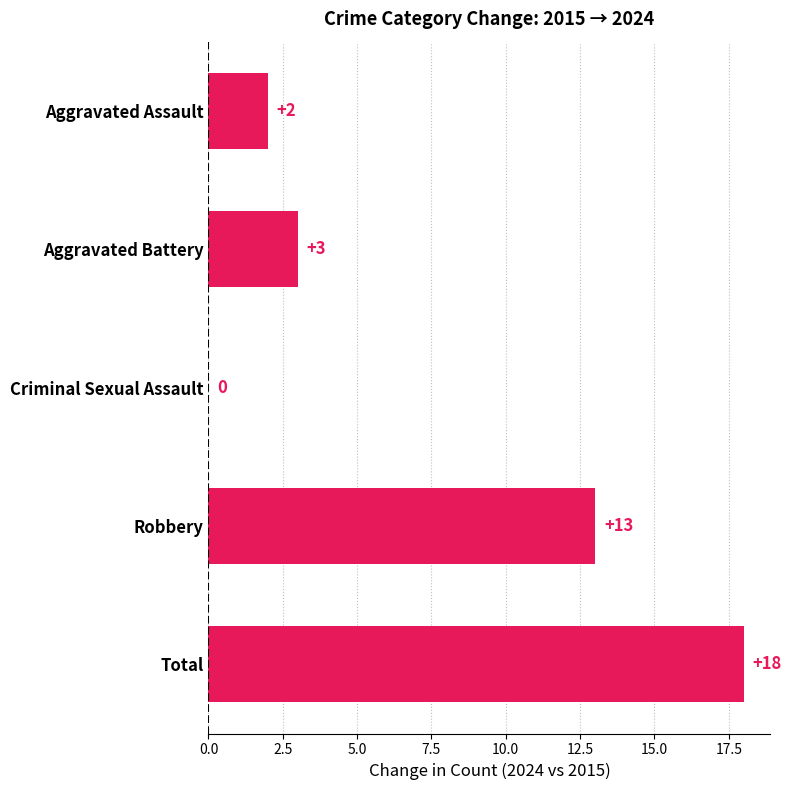

At which label is the value closest to 9?

Robbery